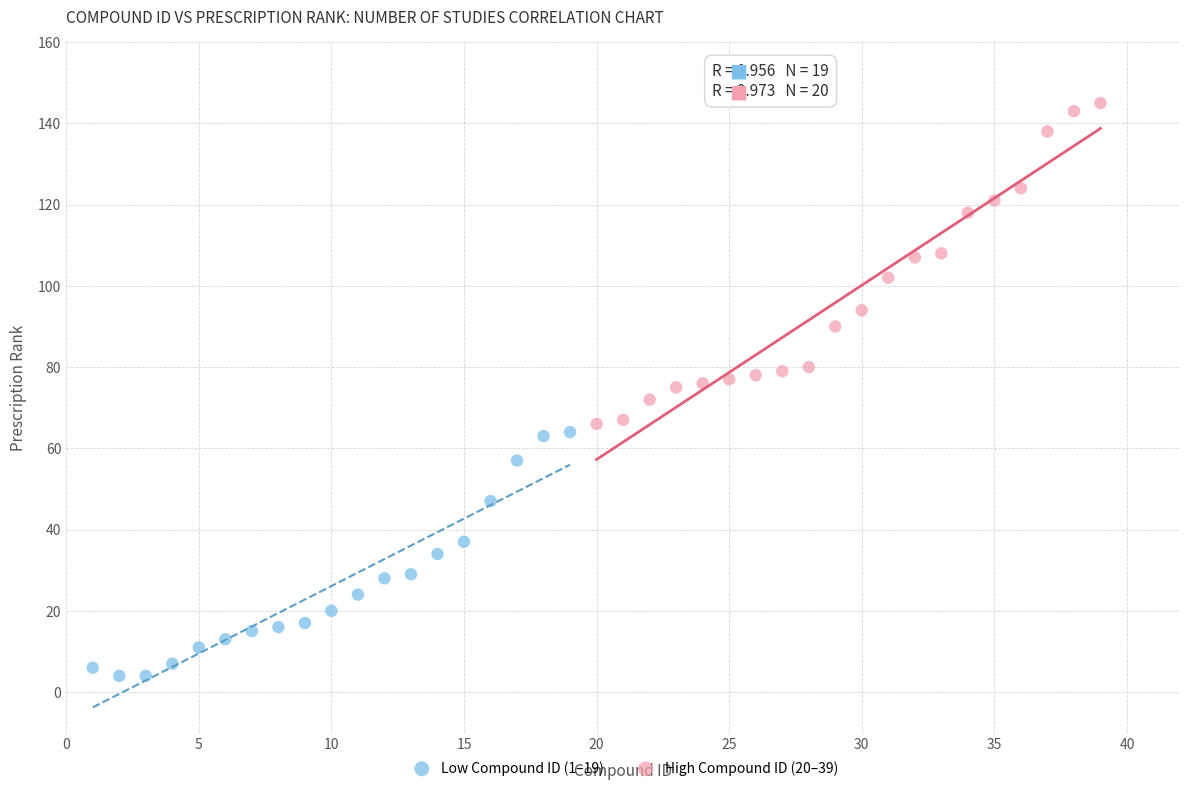

Which series has the largest Y range (max minus min)?

High Compound ID (20–39)